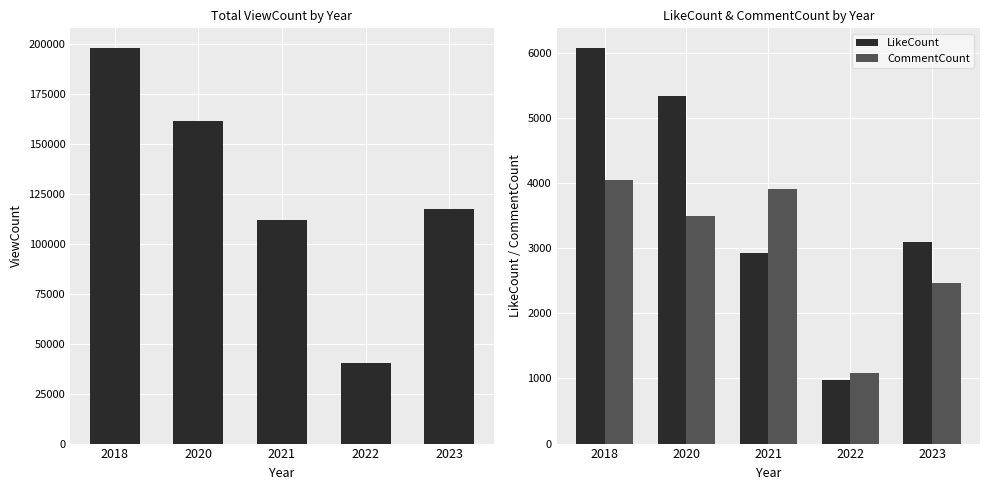

Which category has the highest value in the ViewCount series?

2018